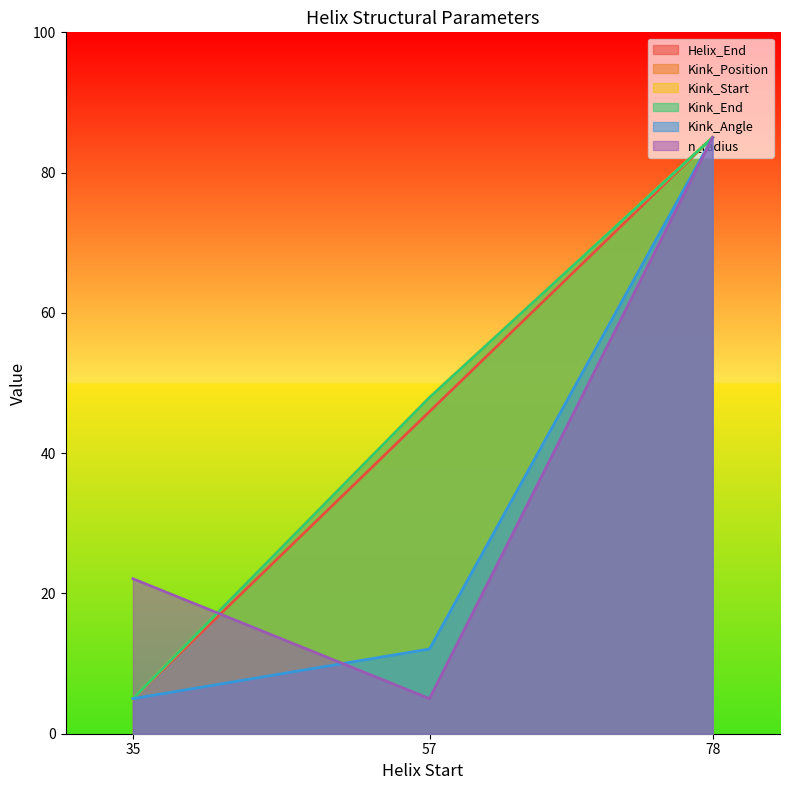

Reading left to right, transcribe all the data shown in this chart.

Helix_End: 35=5.0	57=45.9	78=85.0
Kink_Position: 35=5.0	57=47.9	78=85.0
Kink_Start: 35=5.0	57=47.9	78=85.0
Kink_End: 35=5.0	57=47.9	78=85.0
Kink_Angle: 35=5.0	57=12.1	78=85.0
n_radius: 35=22.1	57=5.0	78=85.0